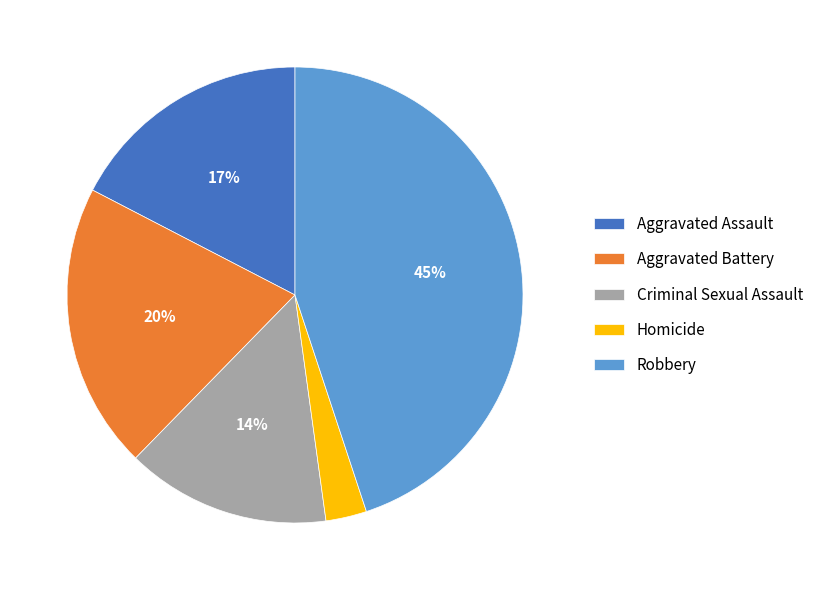

The Criminal Sexual Assault slice represents 14% of the pie. True or false?

True